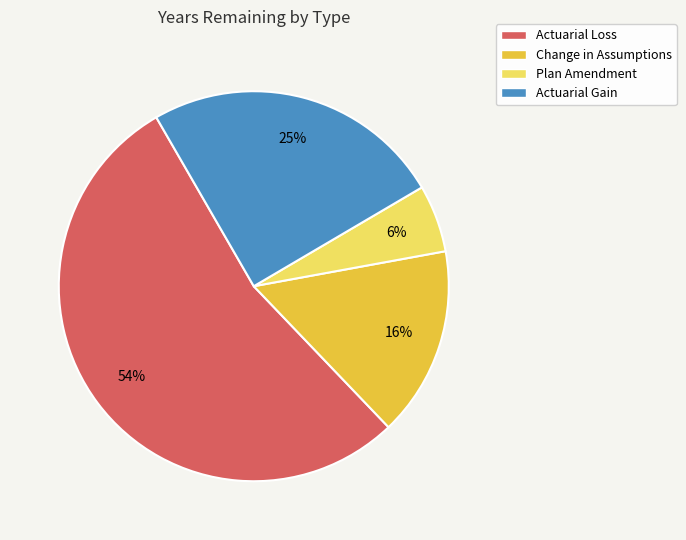

How many segments does this pie chart have?

4